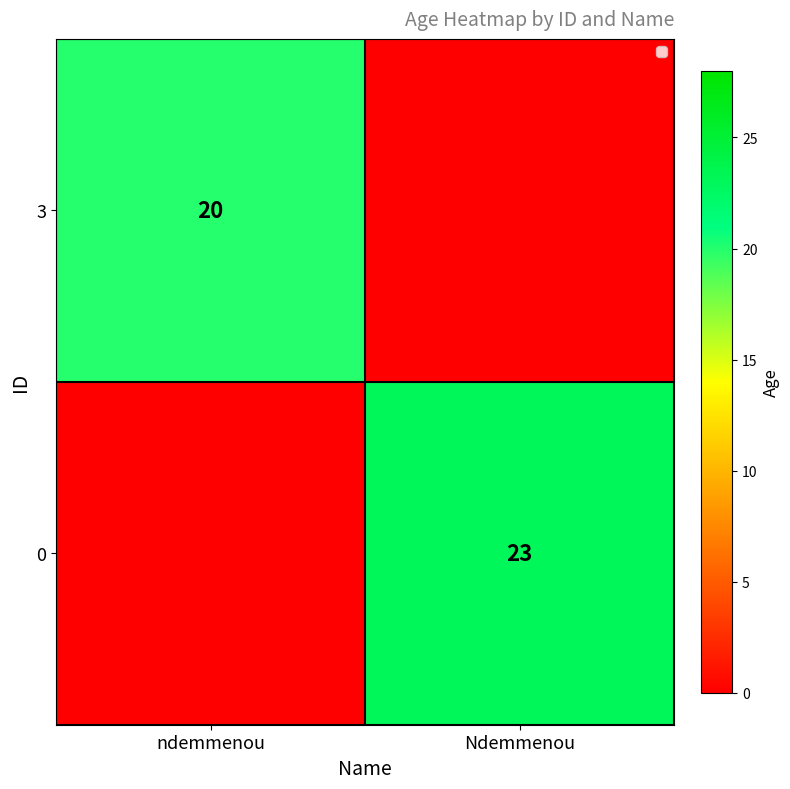

The 3 series shows 20 at ndemmenou. True or false?

True